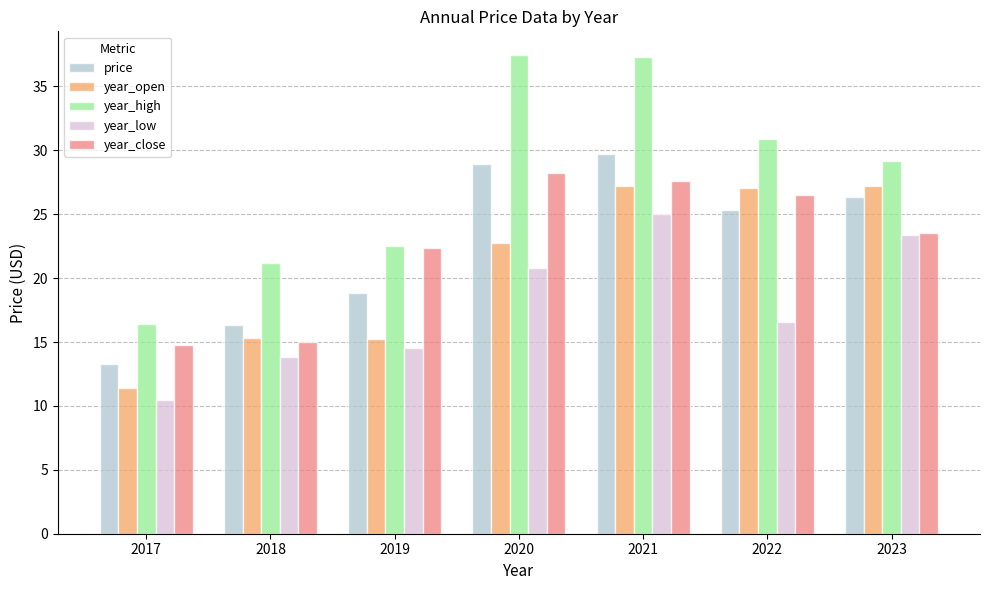

How many bars are there in each group?

5